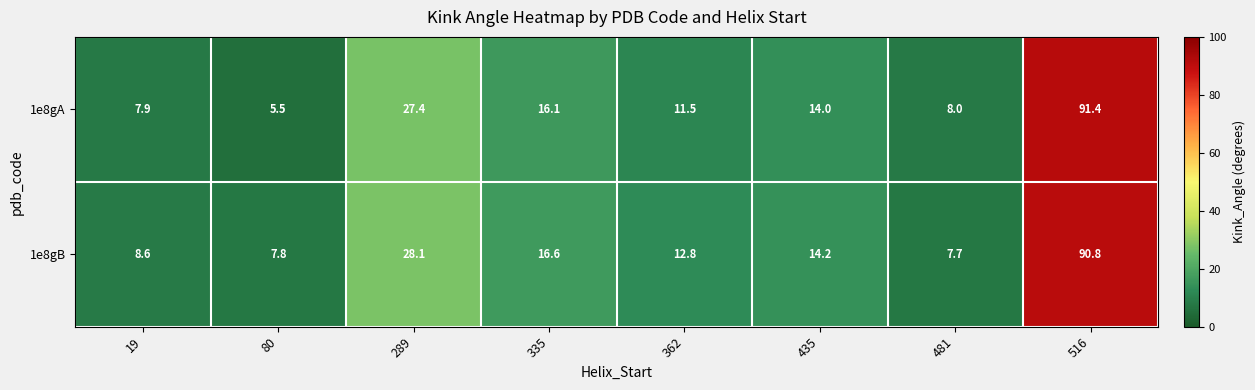

Which series has the largest range (max minus min)?

1e8gA